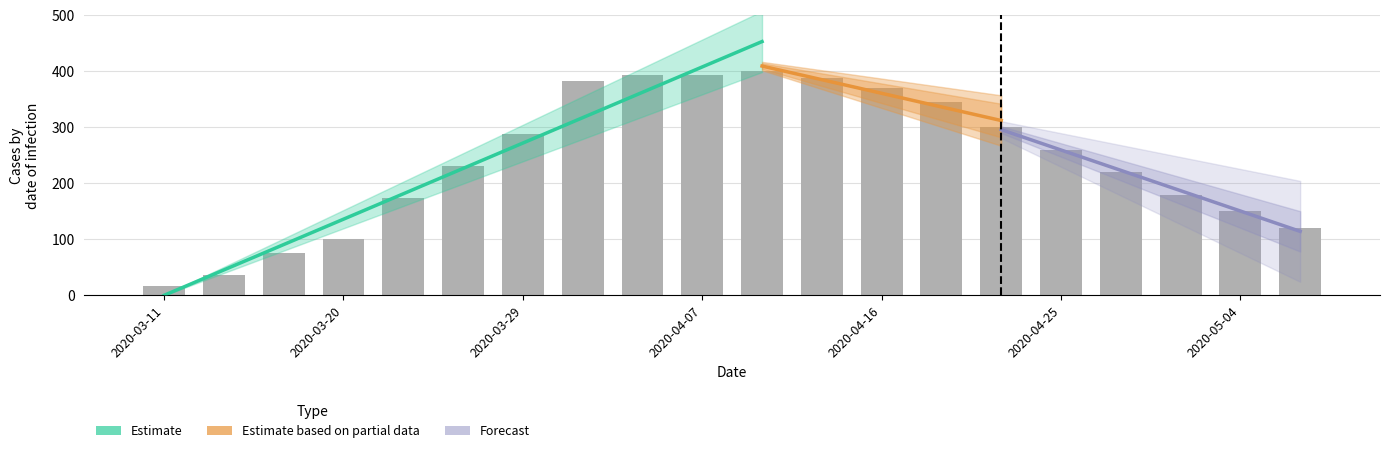

Between 2020-04-07 and 2020-03-23, which is larger?

2020-04-07